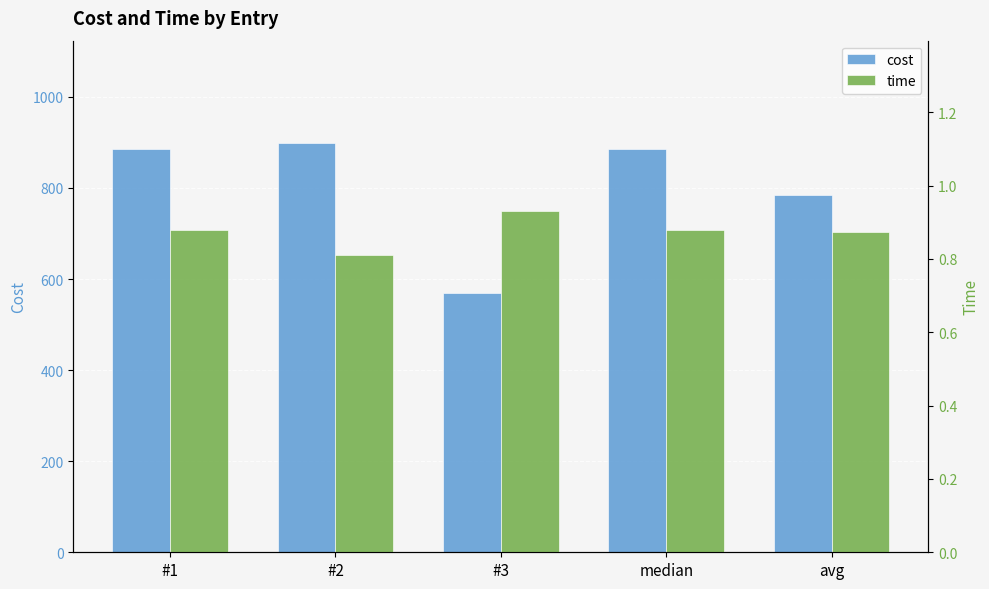

Read the time value at #3.

0.9